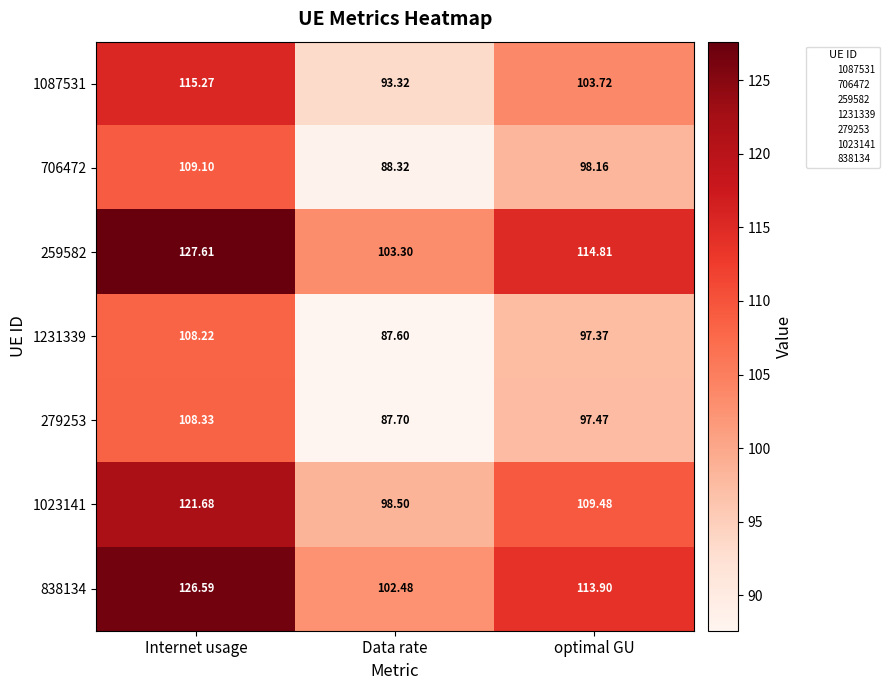

Where does the 838134 series first go above 113?

Internet usage